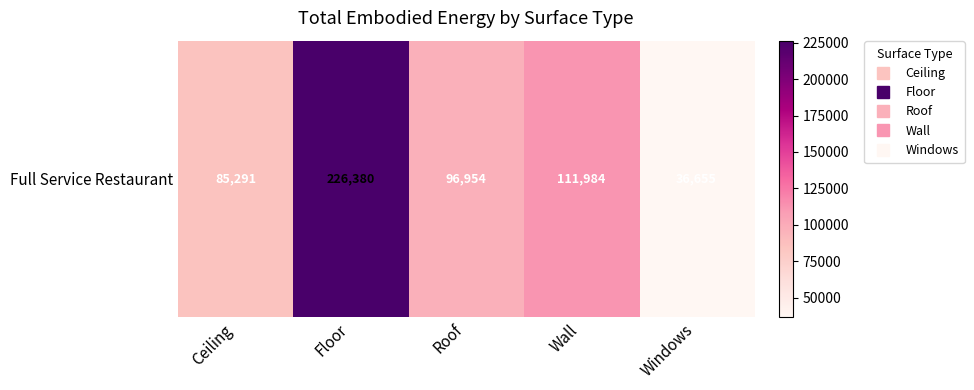

Is it true that the value at Wall is 49324.2?

False